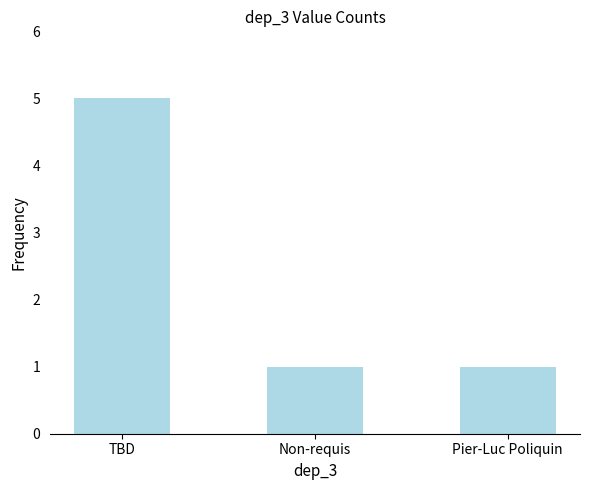

Read the value at TBD.

5